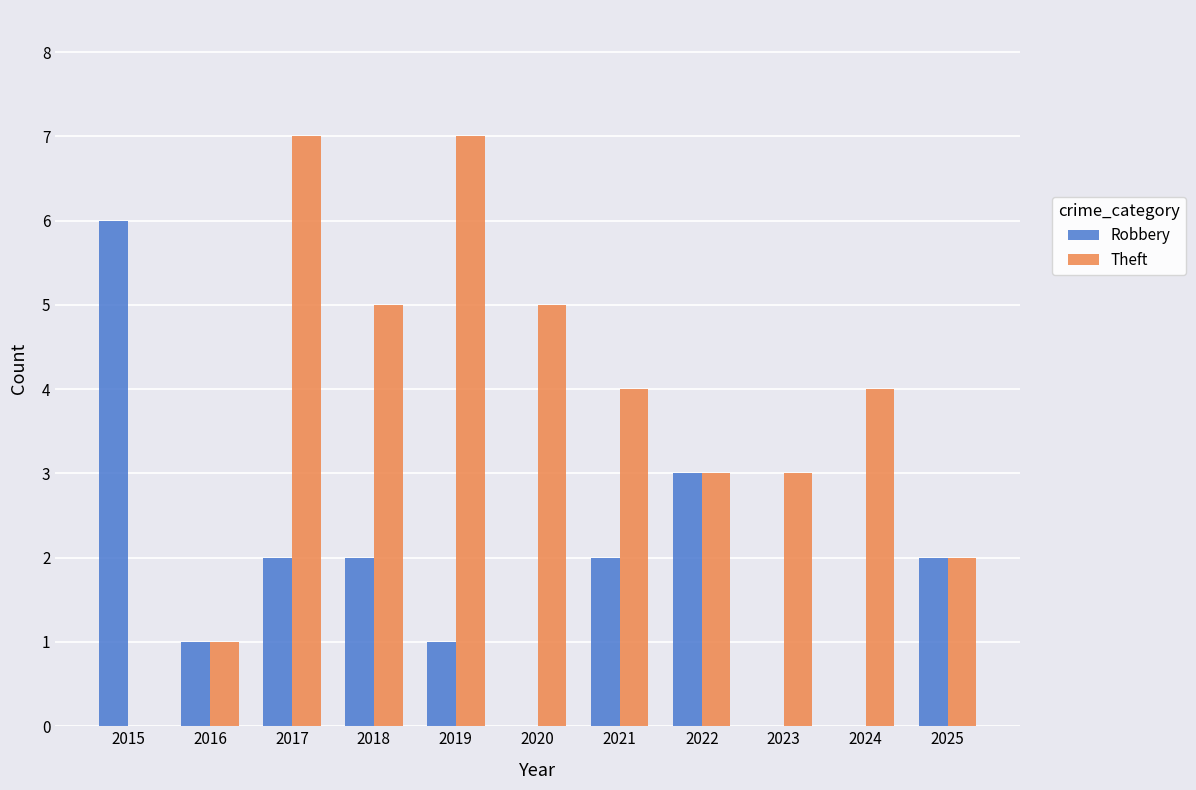

How many groups of bars are there?

11